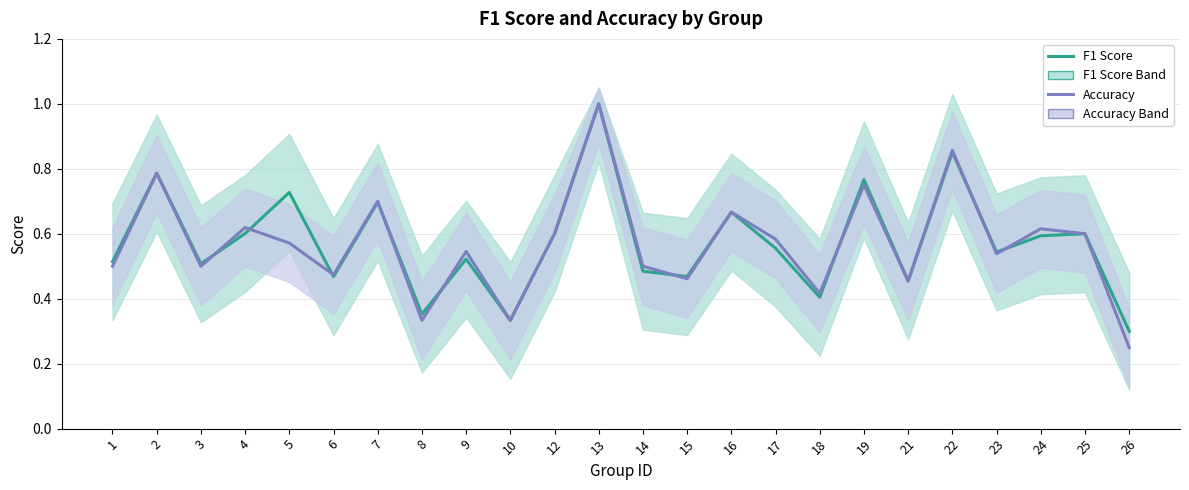

List the labels in order of F1 Score value, largest first.

13, 22, 2, 19, 5, 7, 16, 4, 12, 25, 24, 17, 23, 9, 1, 3, 14, 15, 6, 21, 18, 8, 10, 26